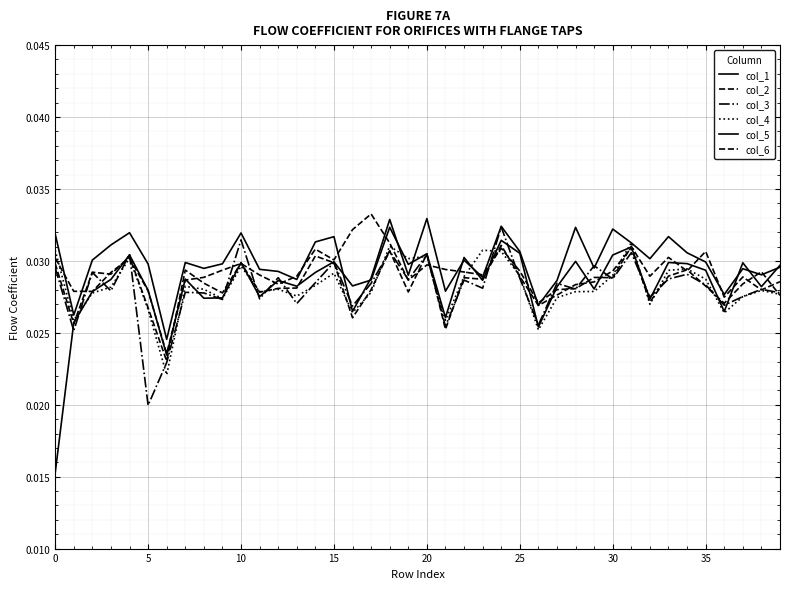

Does the chart display data point markers on the line(s)?

No